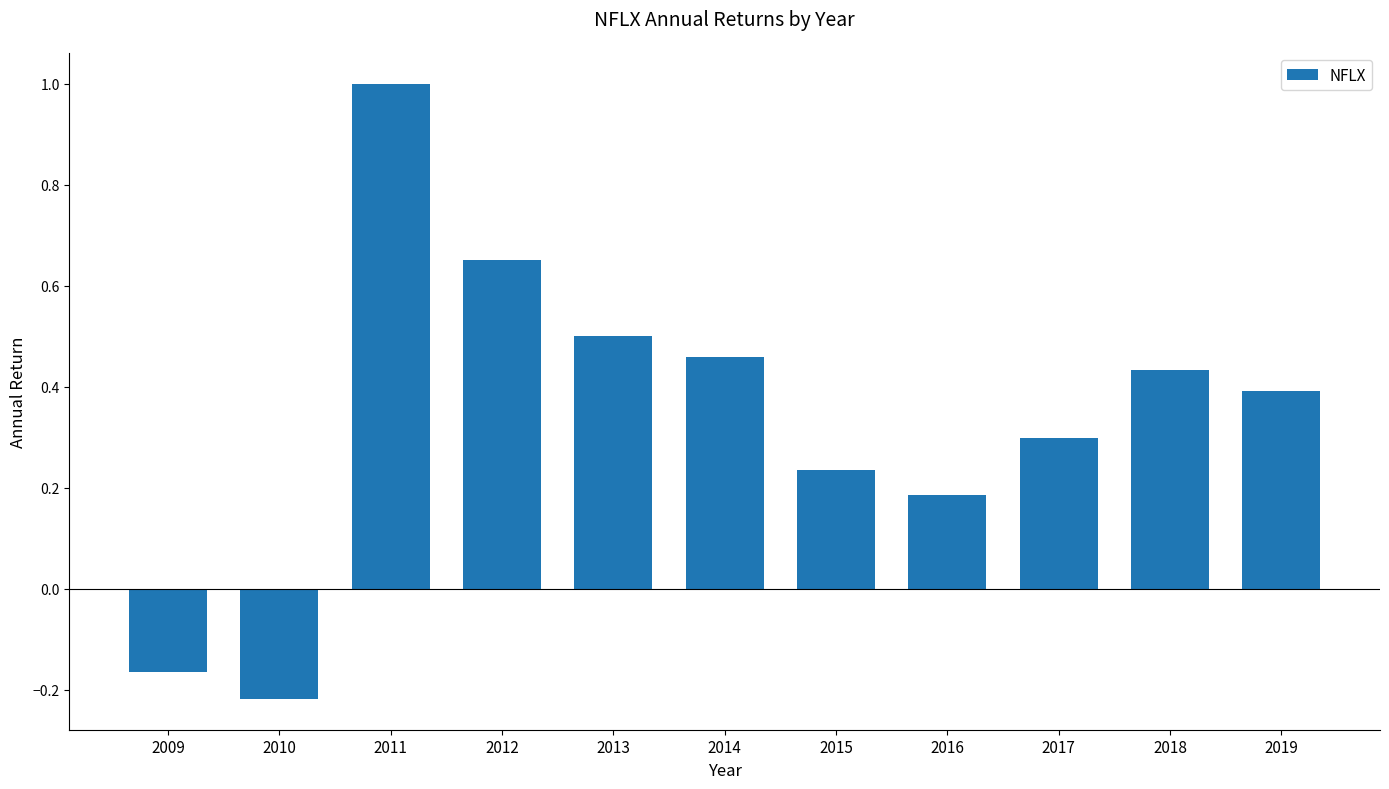

Is it true that the value at 2015 is 0.1?

False